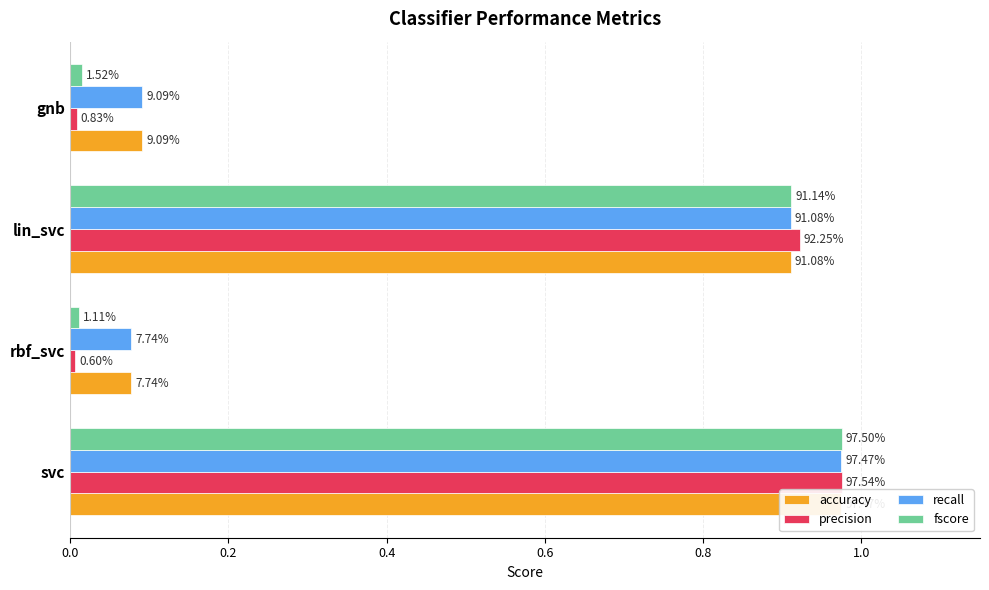

Which series has the widest spread of values?

precision